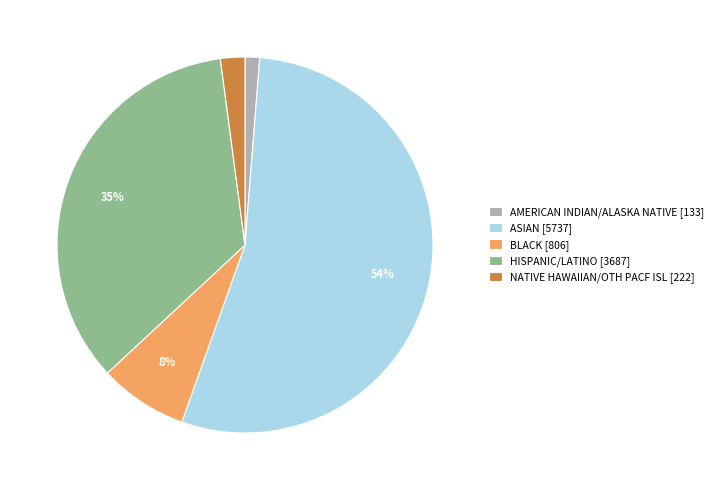

What percentage is the AMERICAN INDIAN/ALASKA NATIVE slice, to the nearest percent?

1%